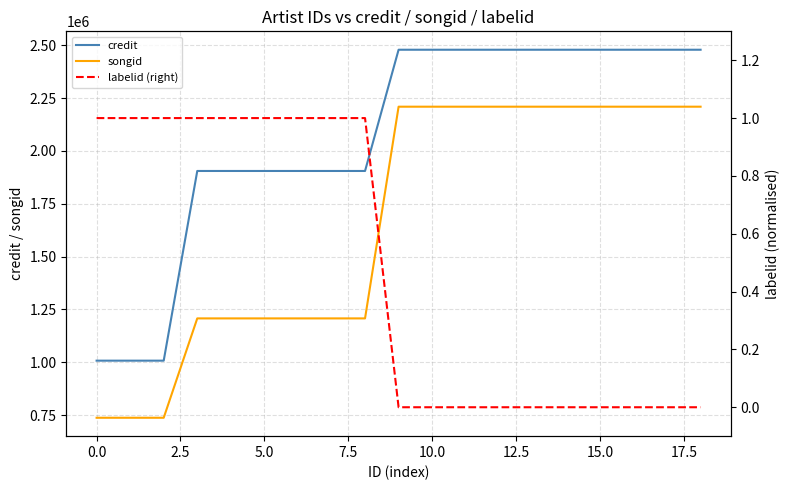

How many lines are shown in the chart?

3